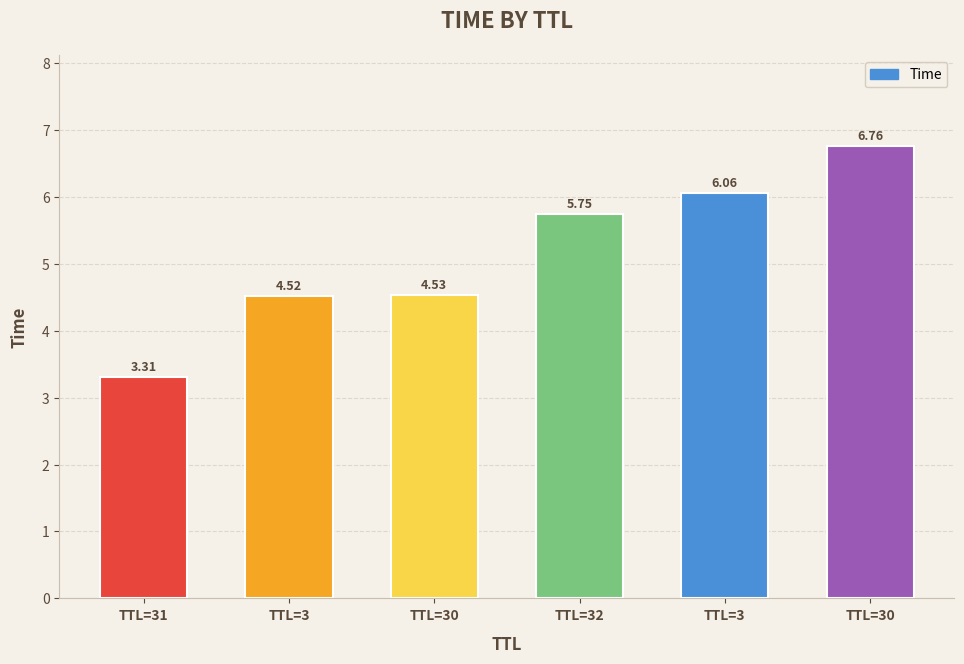

At which label is the value closest to 5?

TTL=30